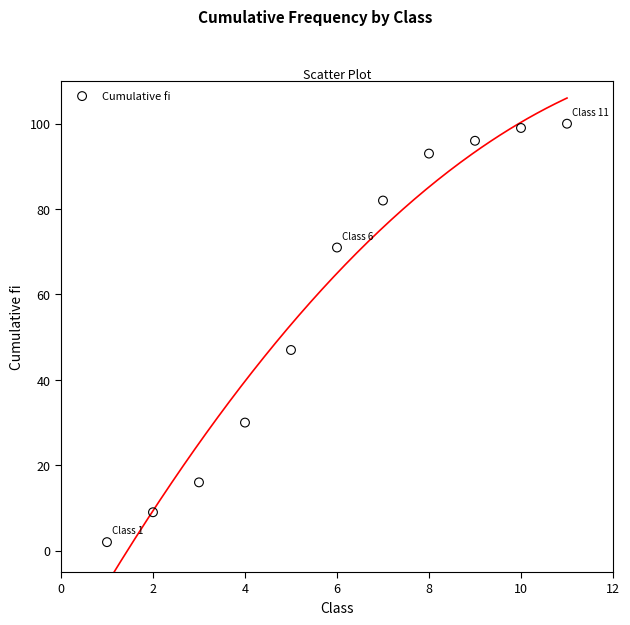

What is the average X value?

6